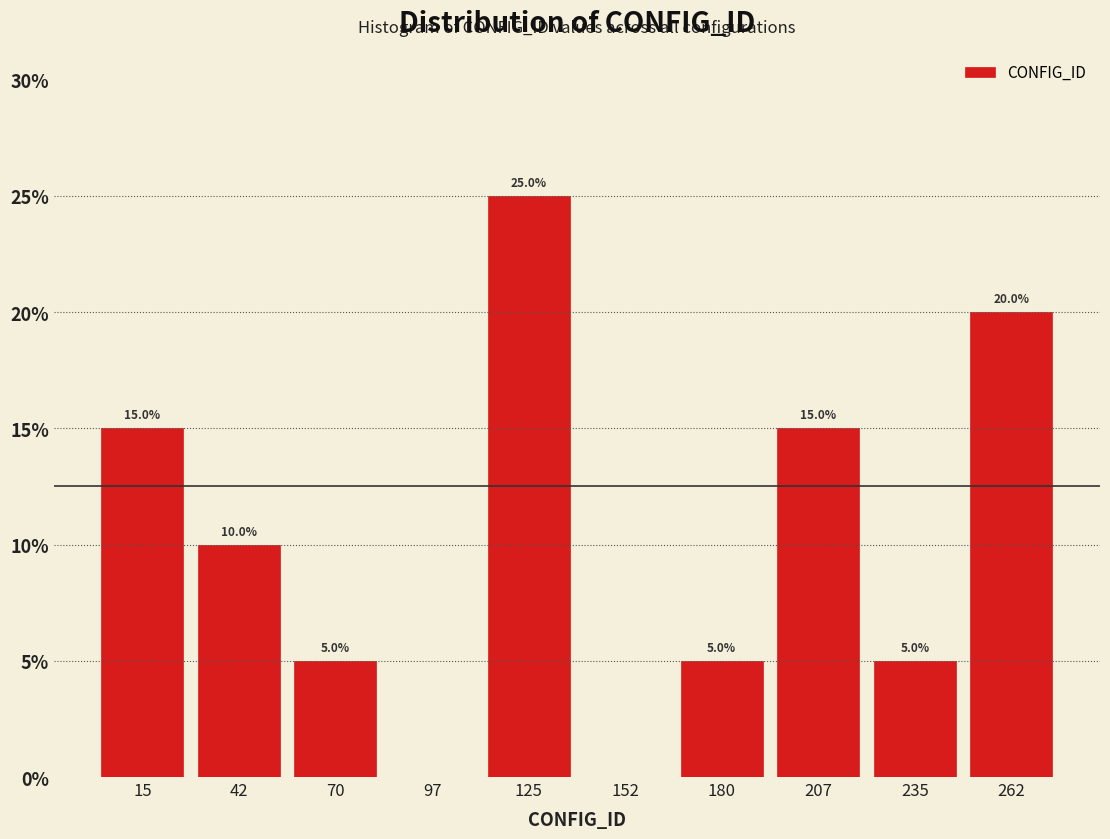

Over which range of the x-axis is the bar tallest?

111.0 to 138.5